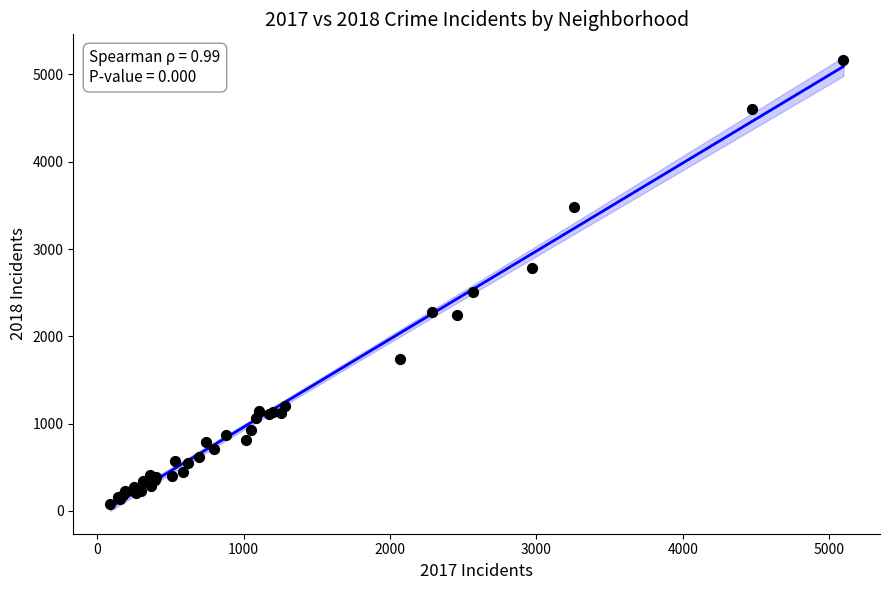

What Y value in the scatter plot is closest to 2619?

2513